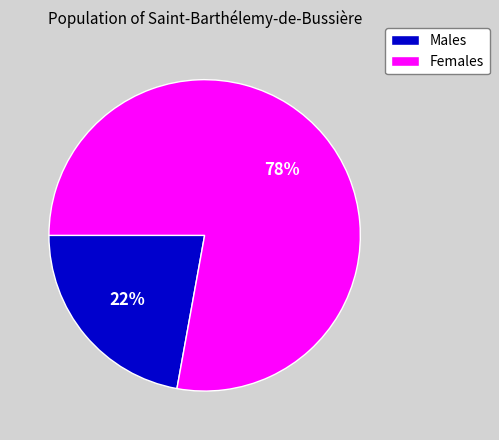

To the nearest percent, what percentage of the pie is Males?

22%